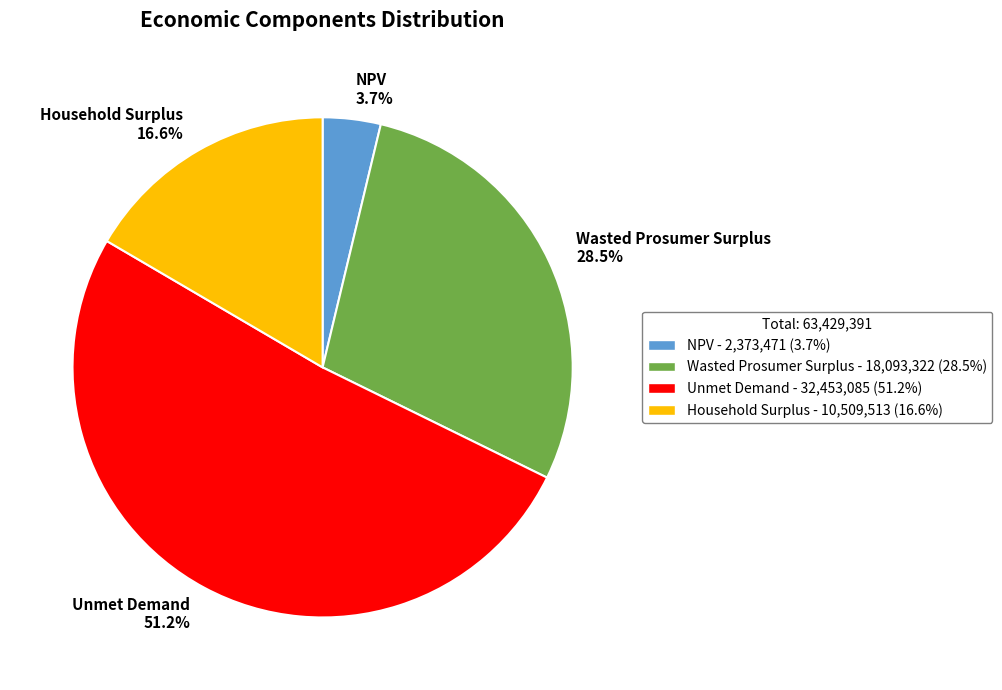

The Household Surplus slice represents 17% of the pie. True or false?

True